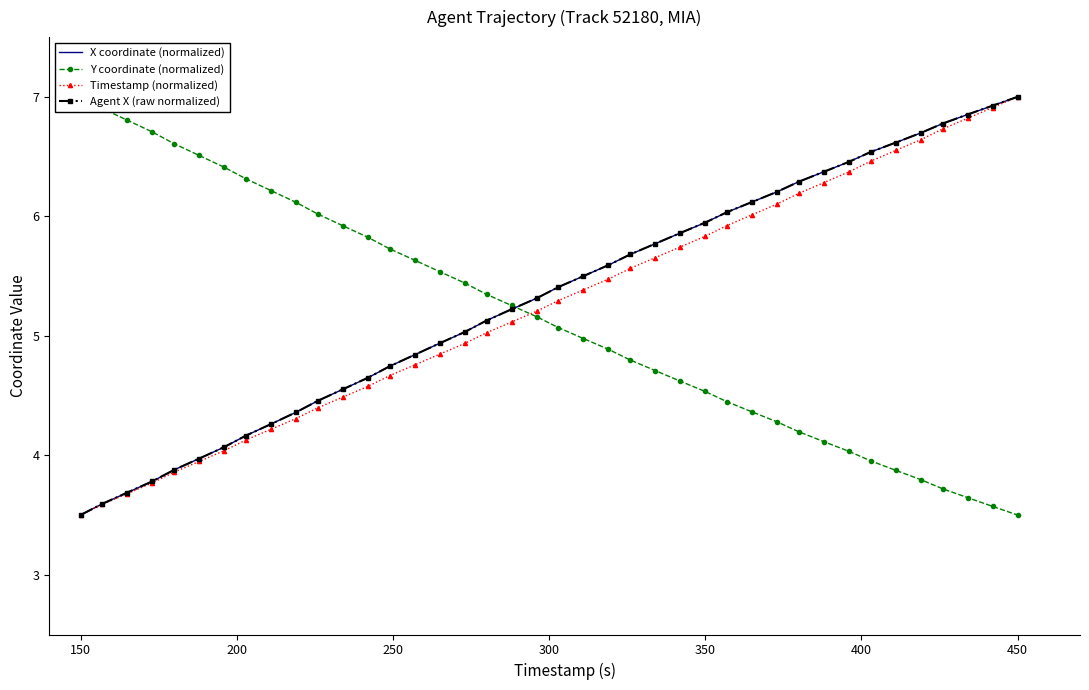

What is the minimum value for Agent X (raw normalized)?

3.5